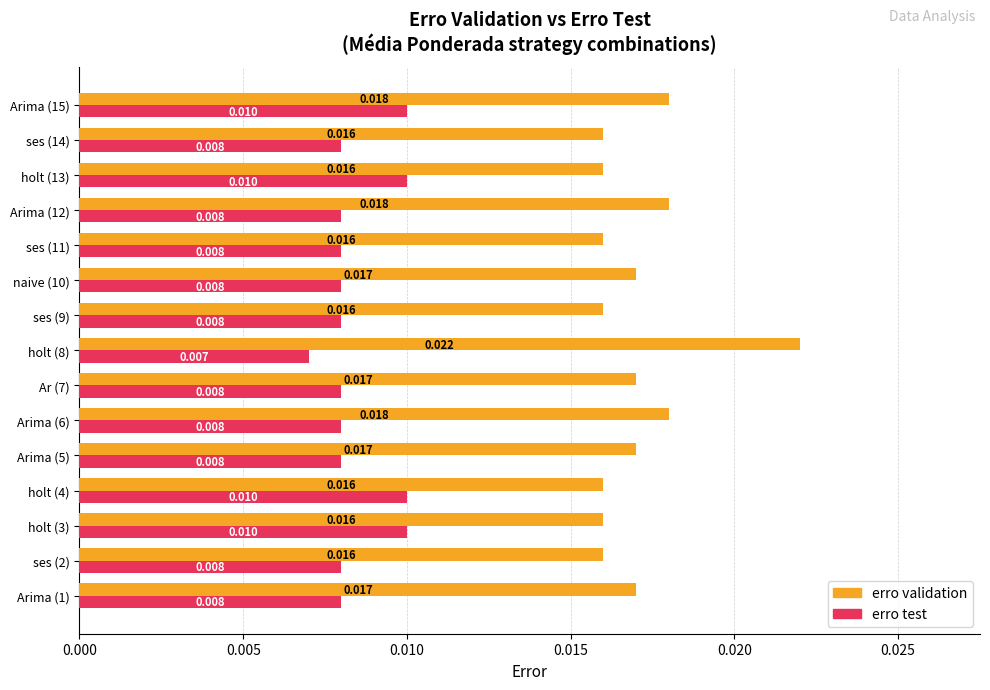

List the series in order of their peak value, lowest first.

erro test, erro validation